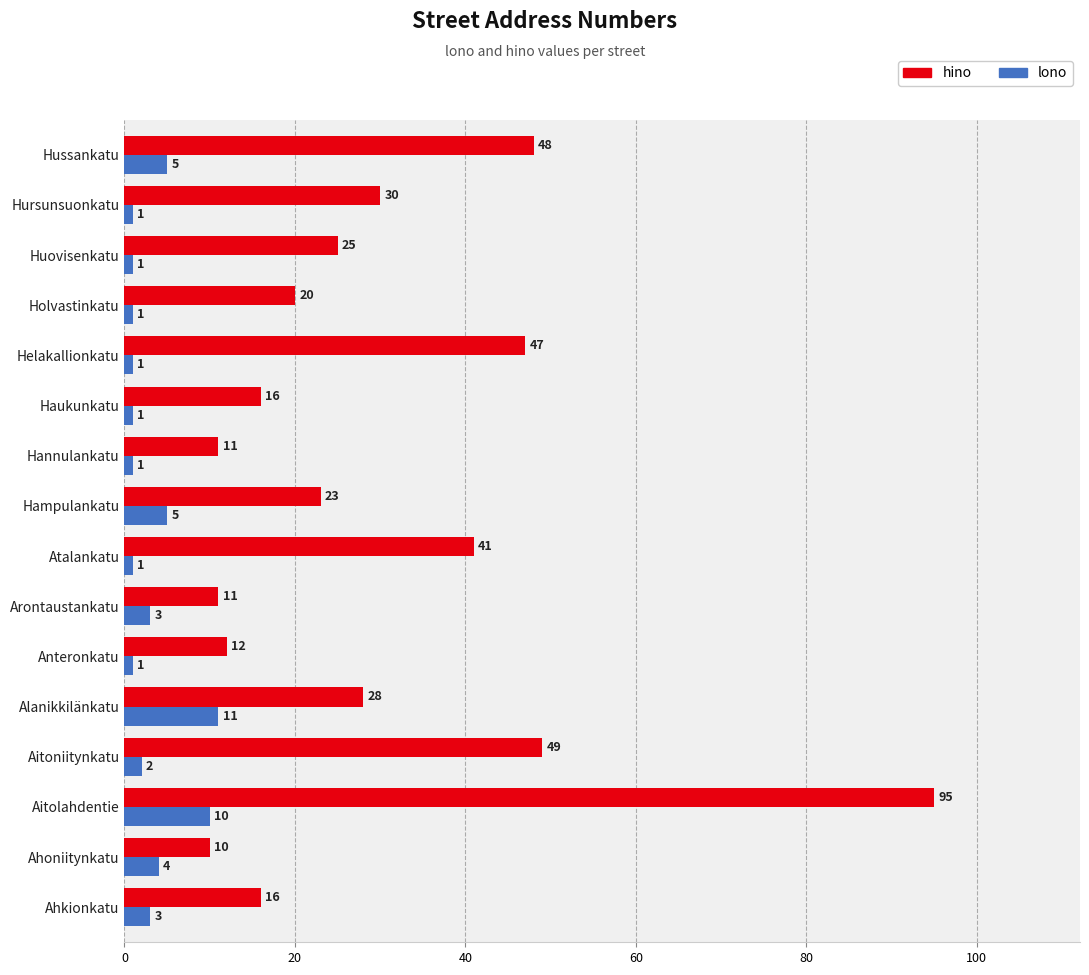

Which series has the largest total across all categories?

hino